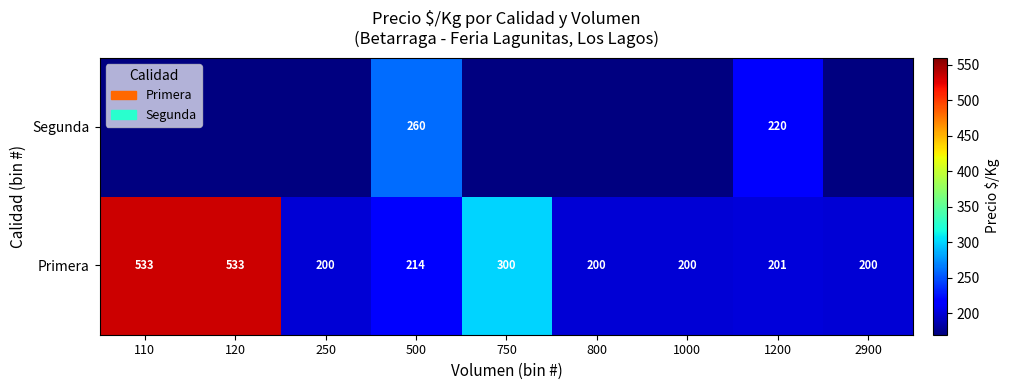

What is the average value of the Primera series?

287